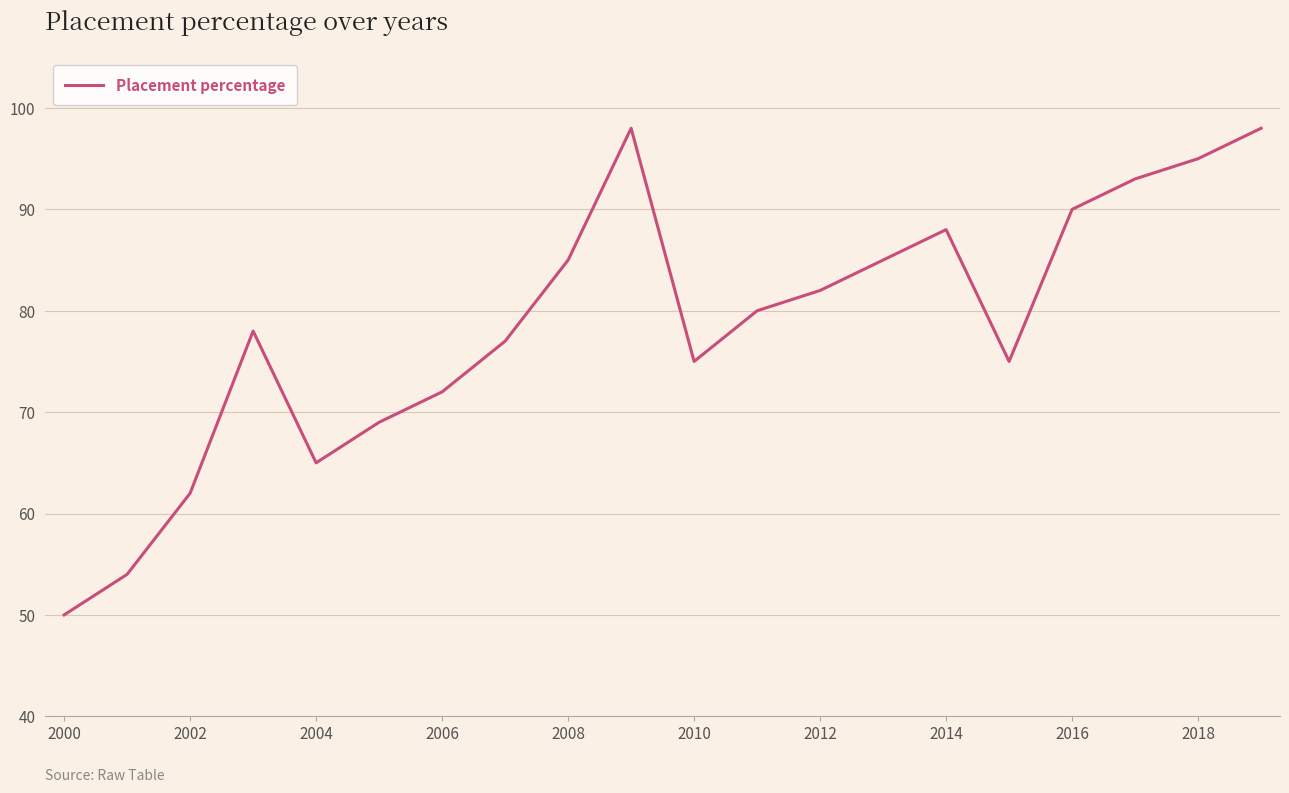

What is the difference between the maximum and minimum values?

48